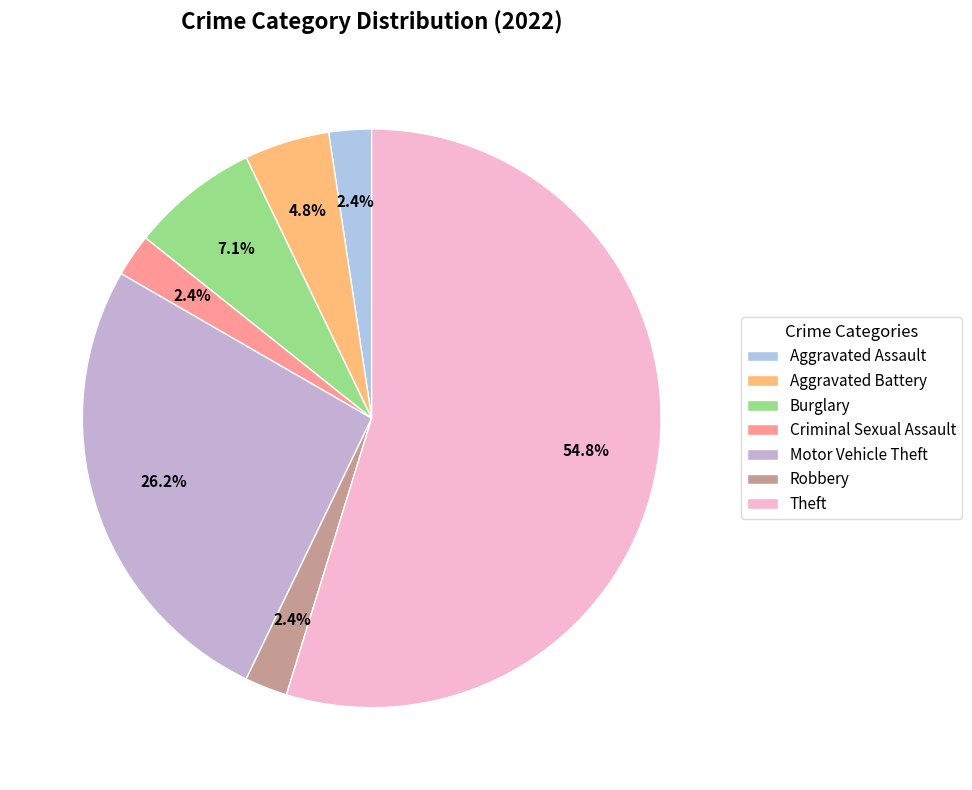

To the nearest percent, what portion does Aggravated Battery represent?

5%